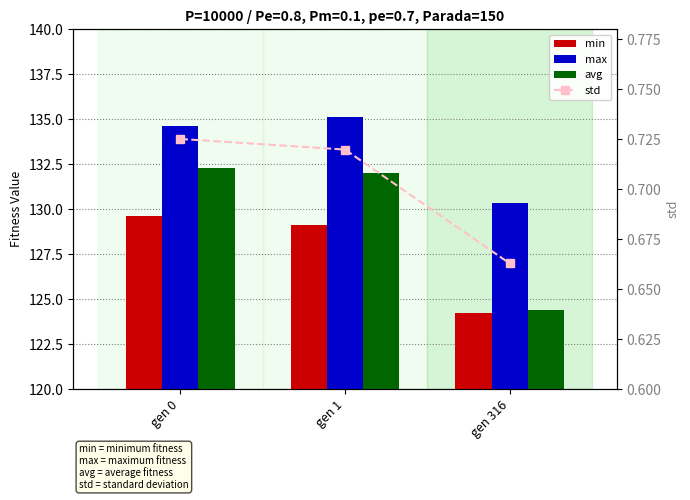

What is the total value across all series at gen 1?

396.9